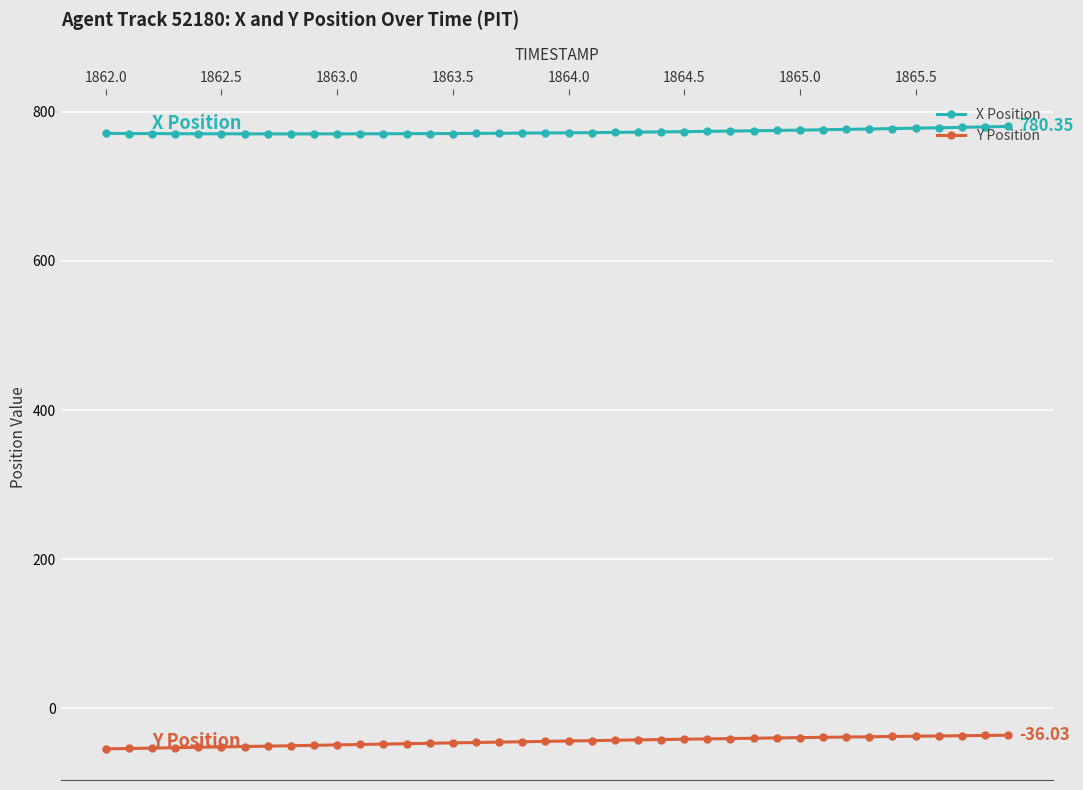

True or false: X Position and Y Position intersect in this chart.

False